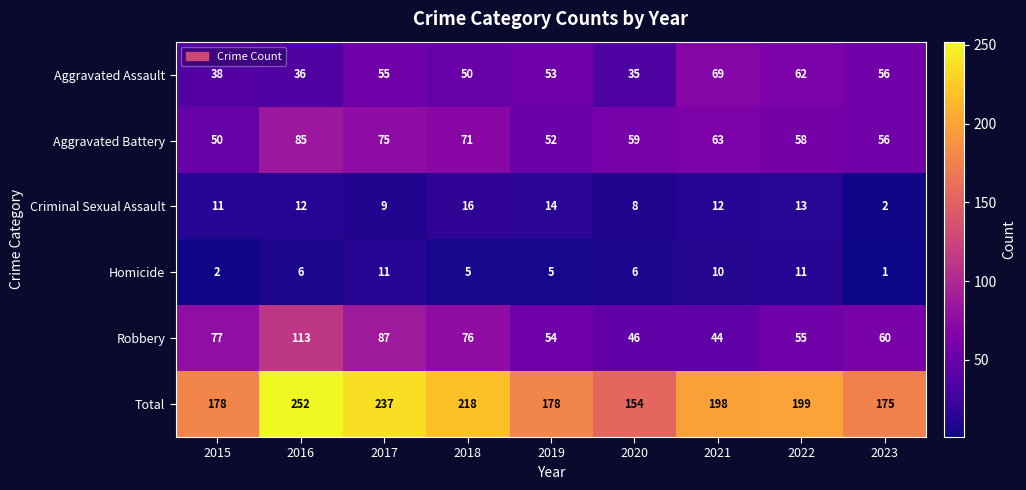

List the labels in order of Robbery value, largest first.

2016, 2017, 2015, 2018, 2023, 2022, 2019, 2020, 2021